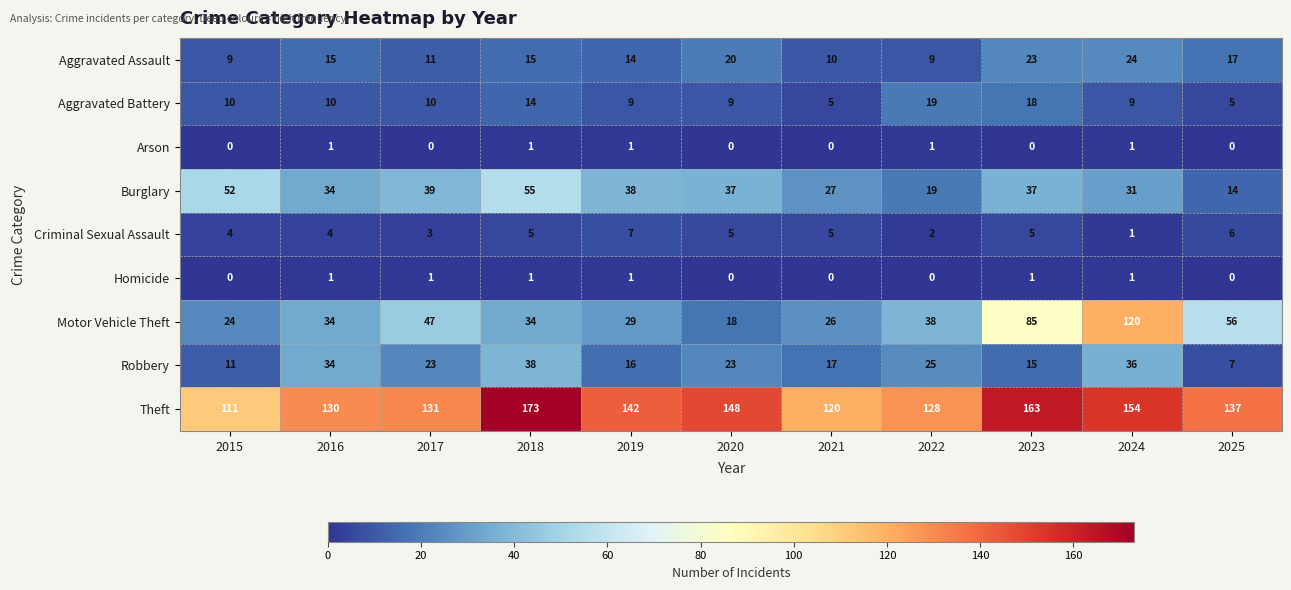

What is the total value across all series at 2016?

263